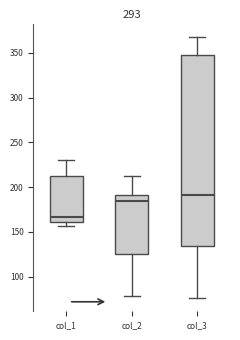

Where does the upper whisker of the box for col_1 end on the y-axis? The values are not printed on the chart, so give them approximately, as read against the axis.

230